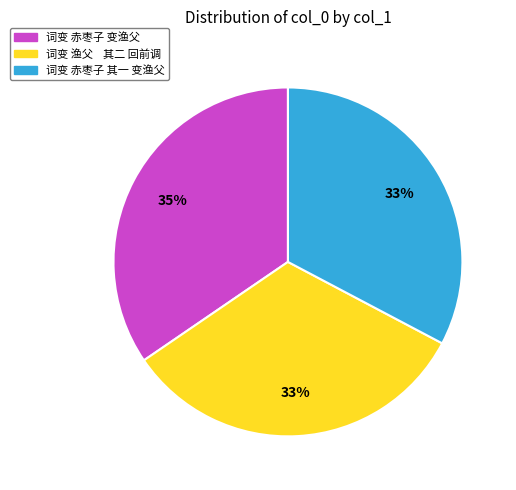

The 词变 赤枣子 其一 变渔父 slice represents 40% of the pie. True or false?

False